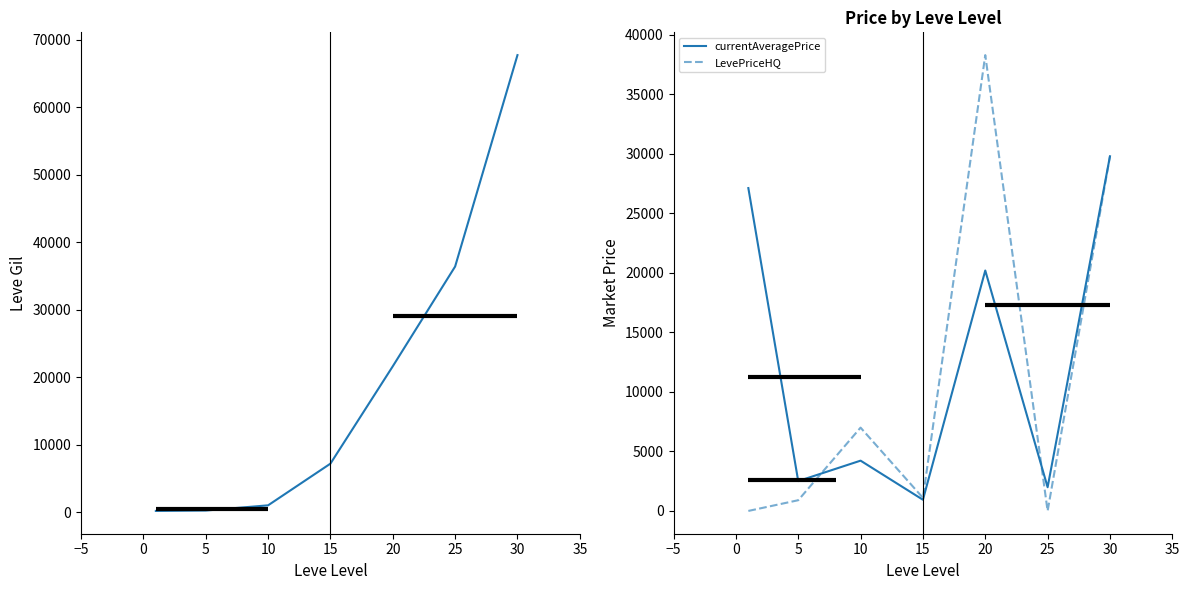

Which series has the largest total across all categories?

Leve Gil